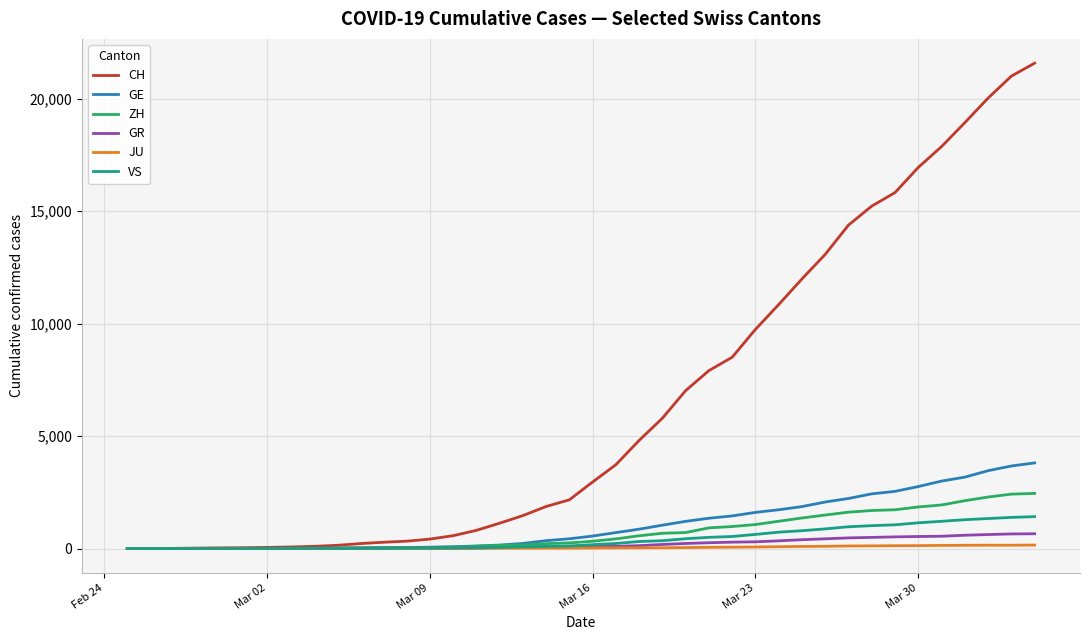

Which series has the largest total across all categories?

CH